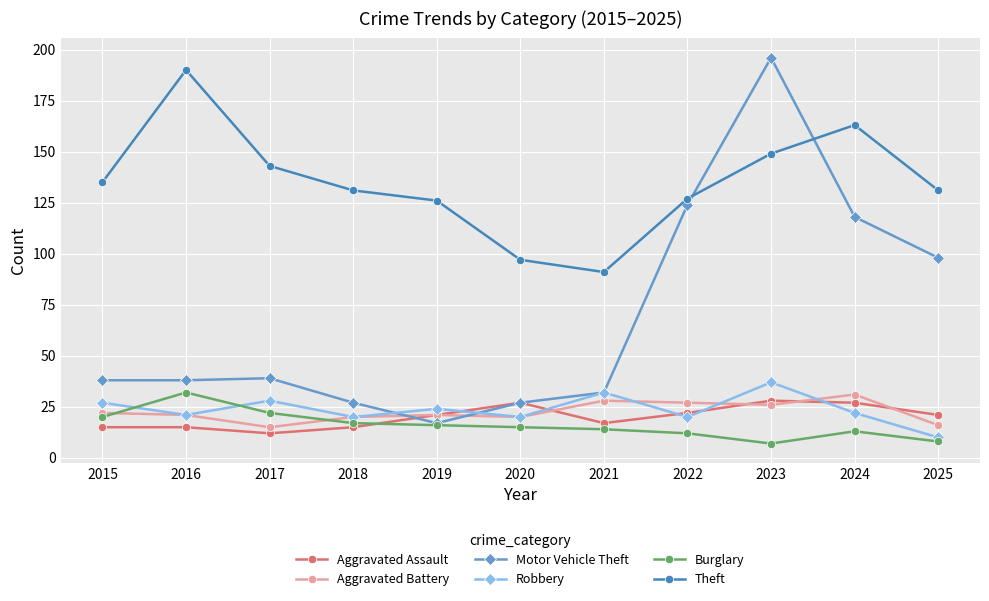

What is the sum of all Burglary values?

176